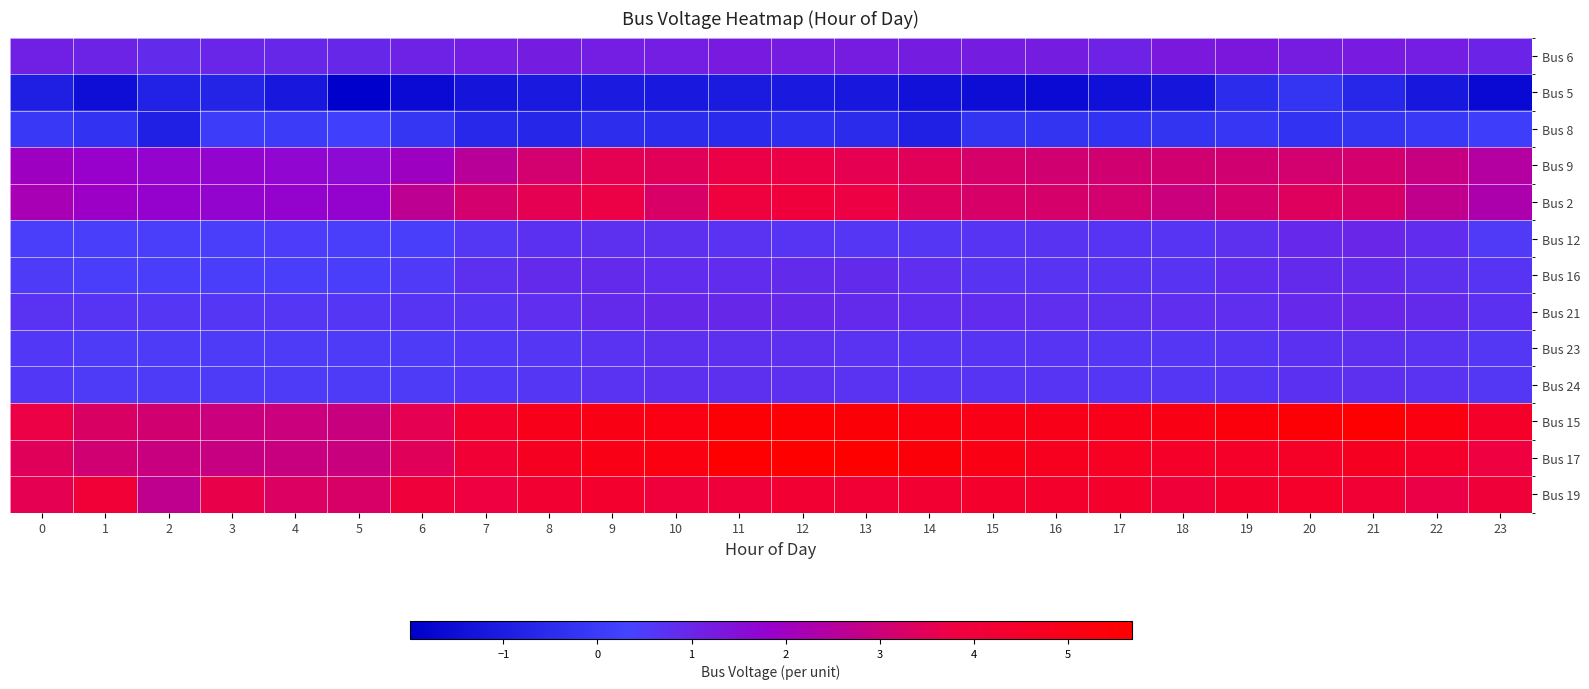

Count the number of categories in the chart.

24